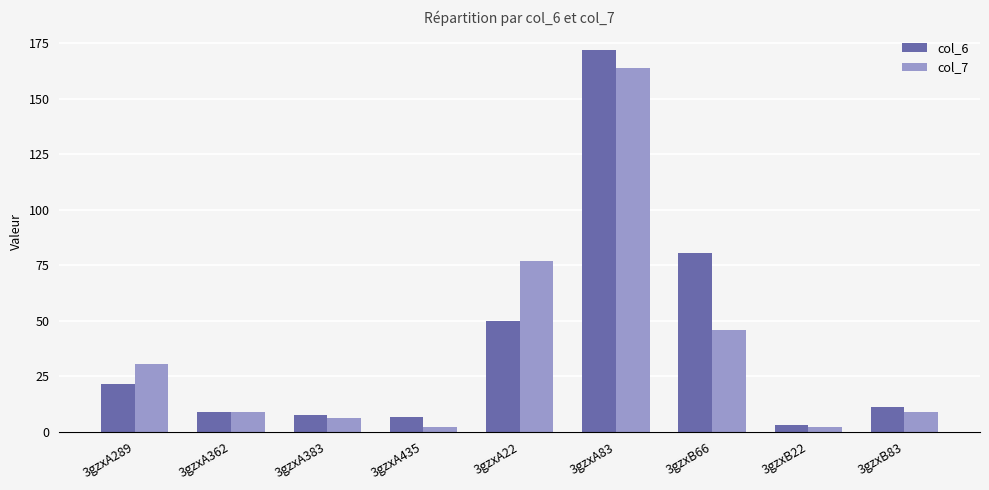

At which category does the chart reach its peak across all series?

3gzxA83